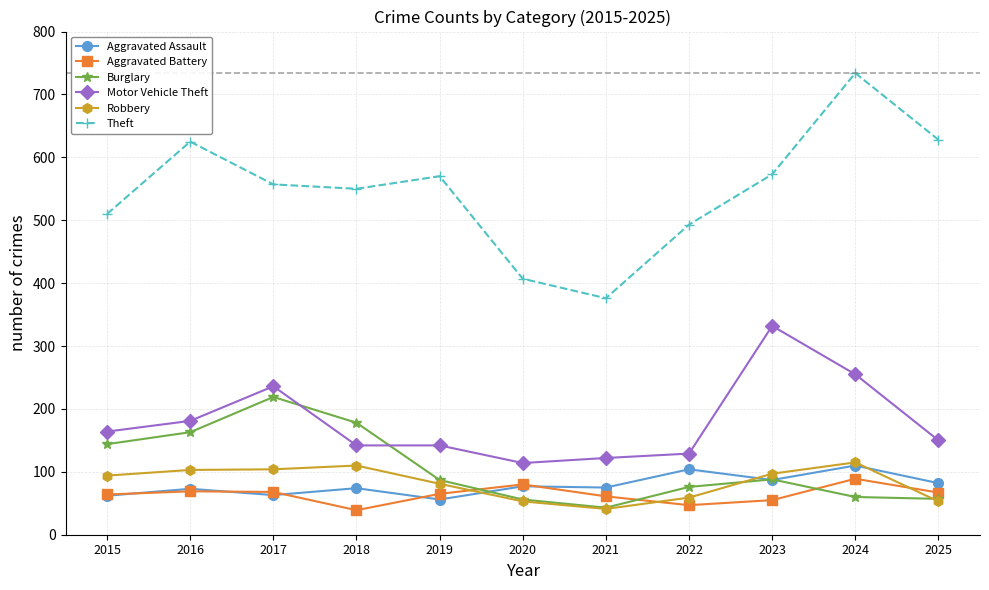

What is the spread (max minus min) of values at 2015?

448